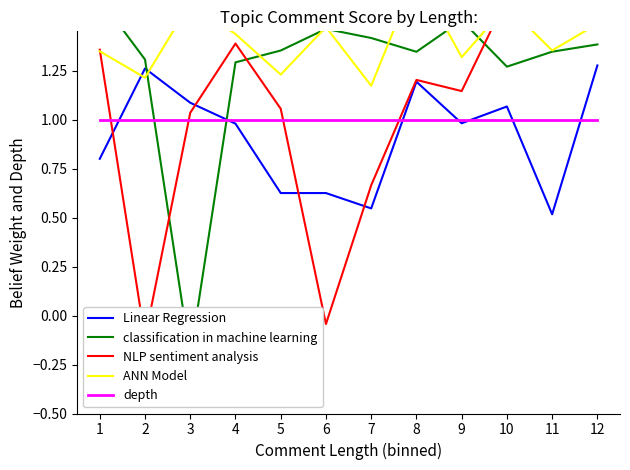

Is the value of NLP sentiment analysis at 3 greater than the value of classification in machine learning at 6?

No